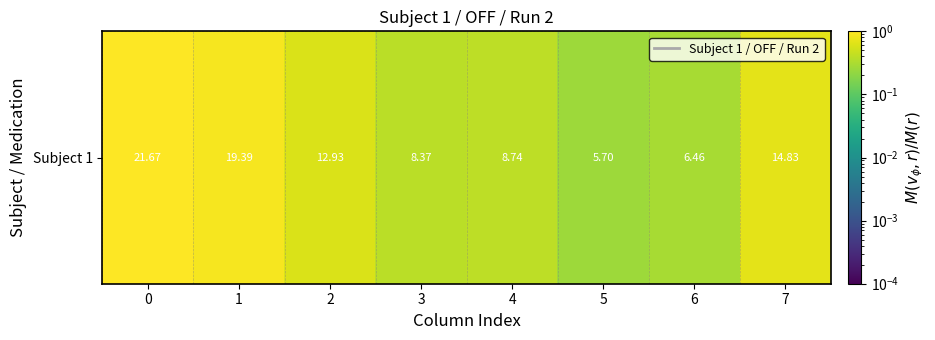

Count the number of categories in the chart.

8